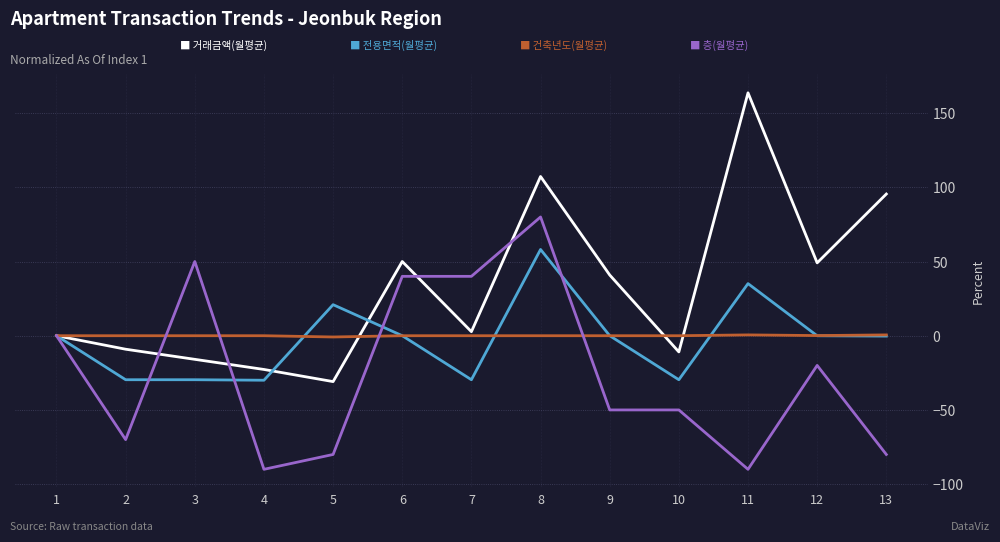

What is the minimum value shown in the chart?

-90.0